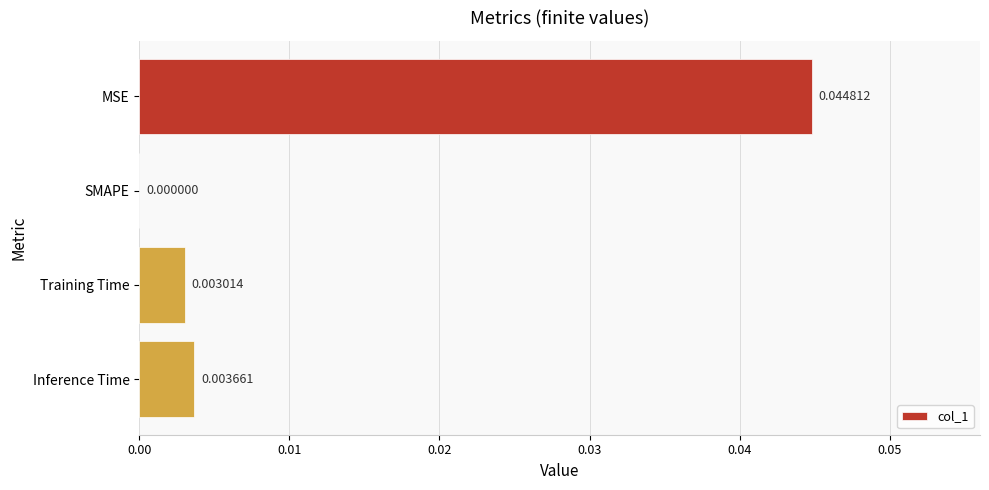

At which label is the value closest to 0?

SMAPE